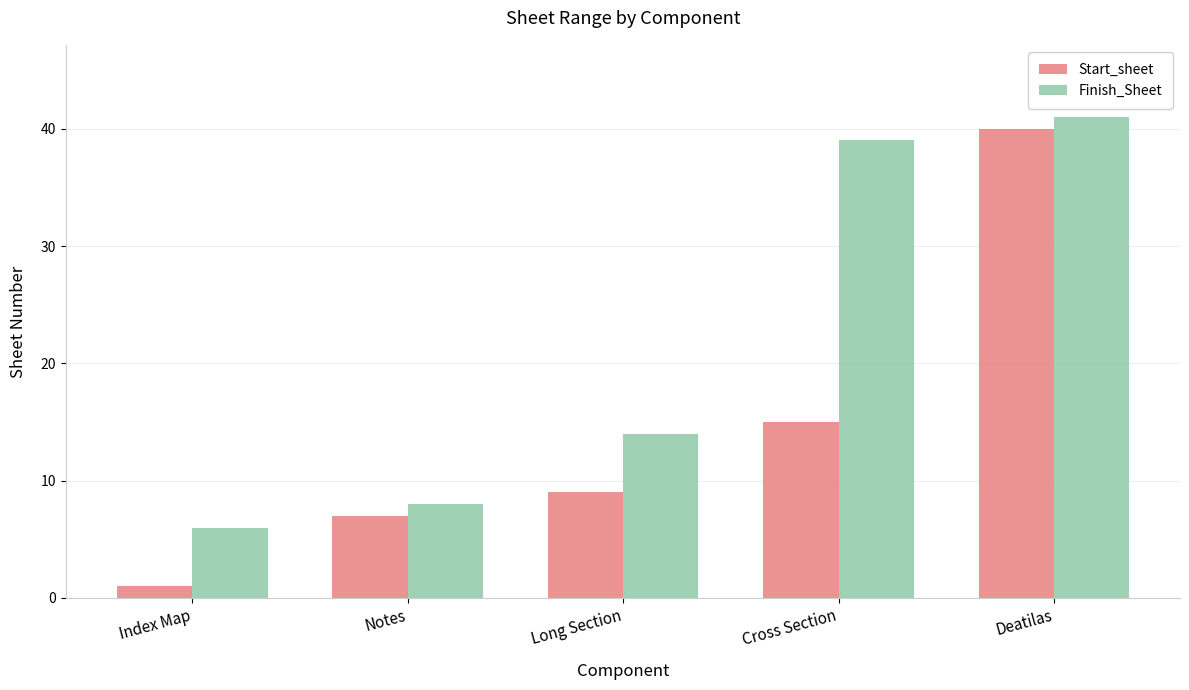

What is the label of the 1st bar from the left?

Index Map